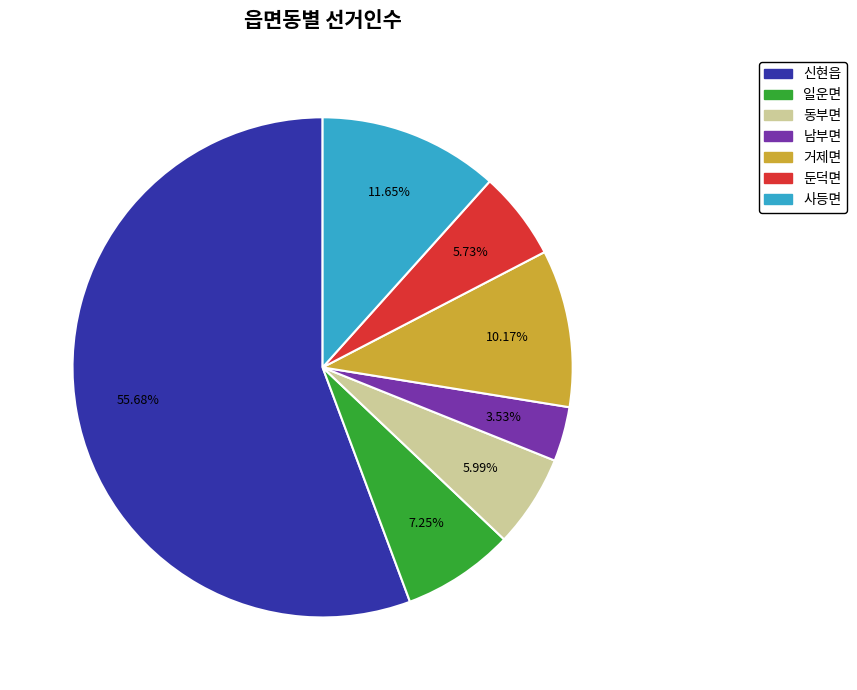

Between 거제면 and 둔덕면, which is larger?

거제면